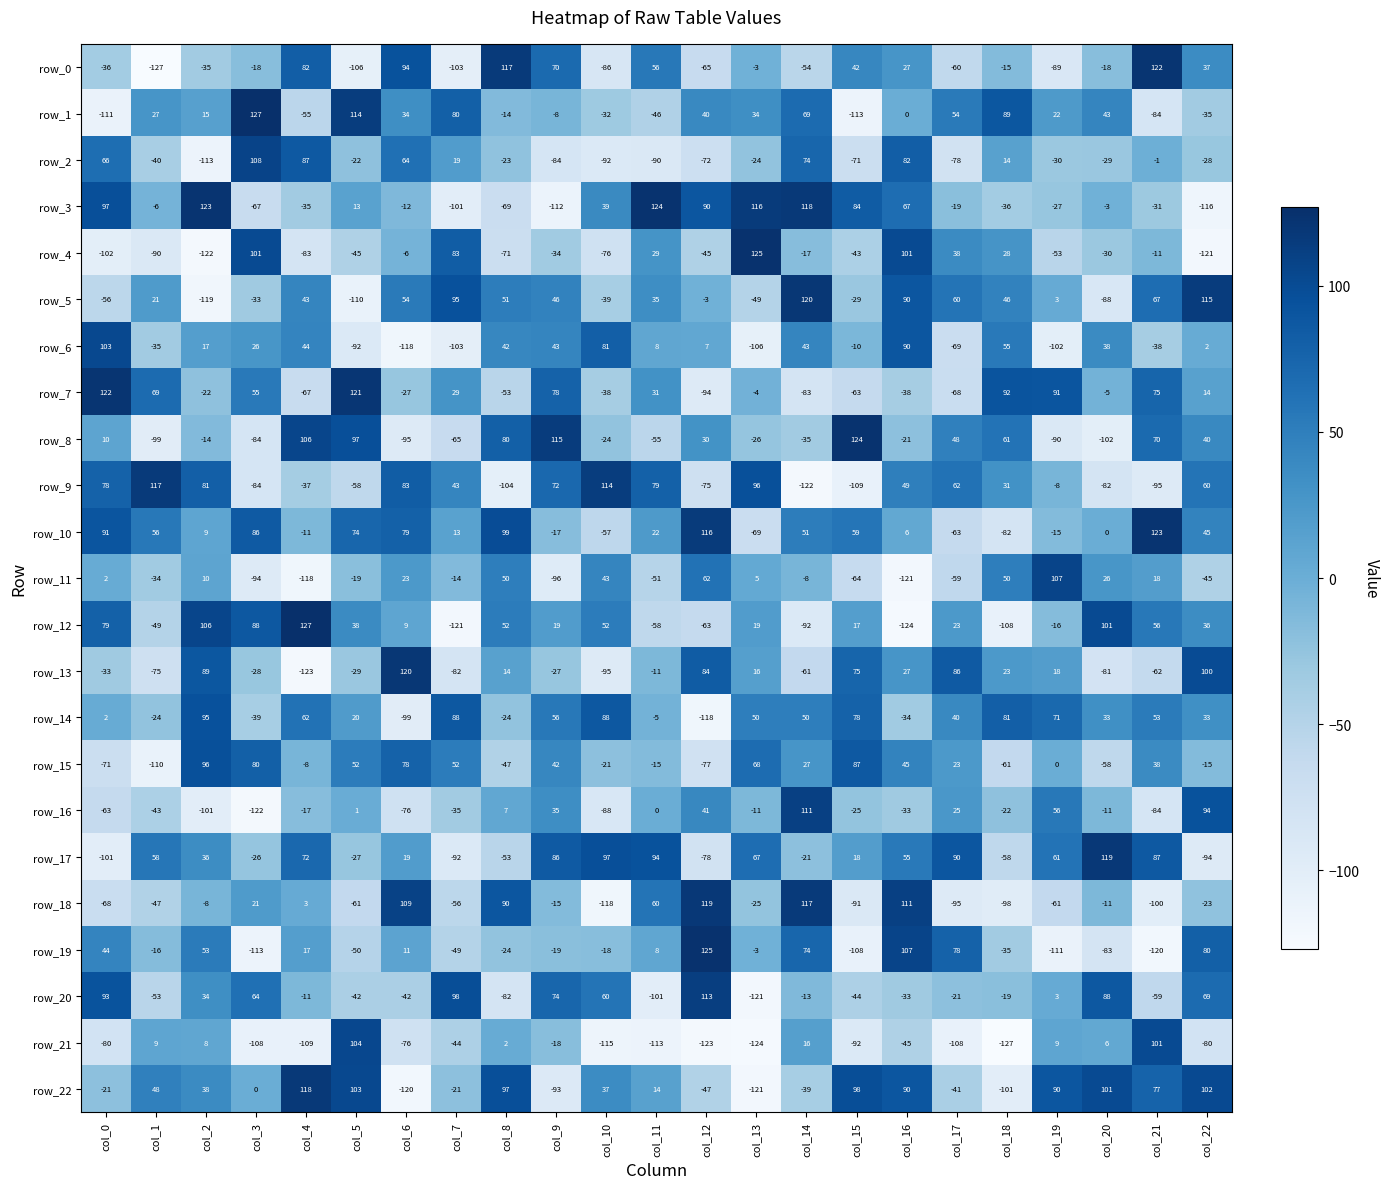

What is the difference between the second highest and minimum values in the row_17 series?

198